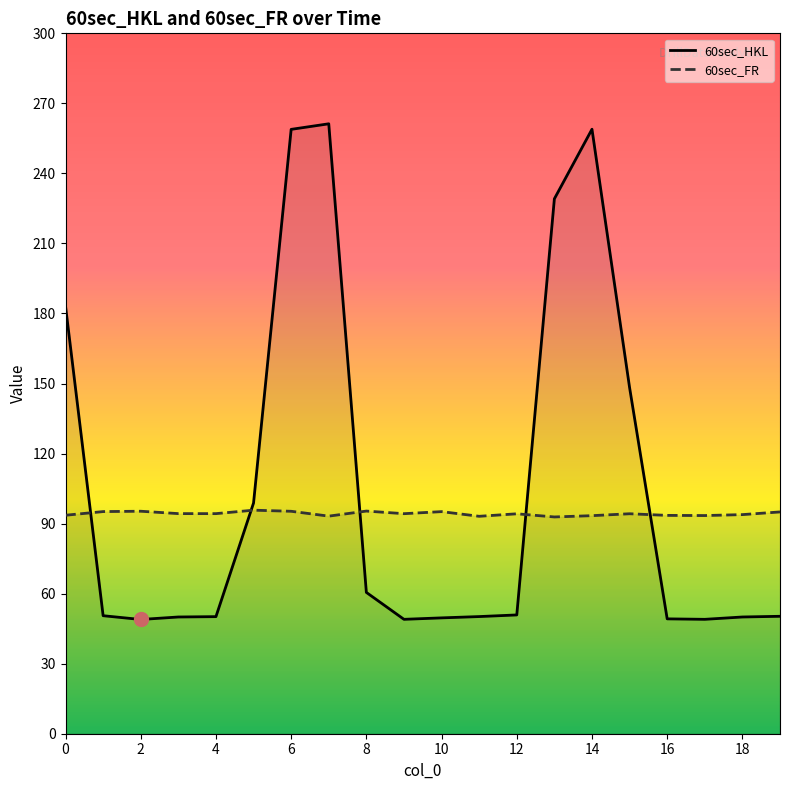

Reading left to right, transcribe all the data shown in this chart.

60sec_HKL: 183.2	50.5	48.9	50.0	50.1	98.8	258.9	261.2	60.5	49.0	49.6	50.2	50.9	229.1	258.9	148.2	49.2	49.0	50.0	50.3
60sec_FR: 93.6	95.2	95.3	94.3	94.3	95.8	95.3	93.2	95.4	94.2	95.1	93.1	94.2	92.8	93.4	94.2	93.5	93.5	93.8	95.0